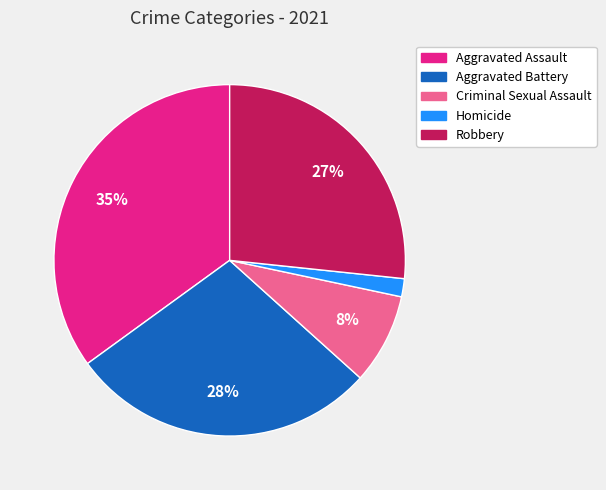

To the nearest percent, what portion does Aggravated Assault represent?

35%